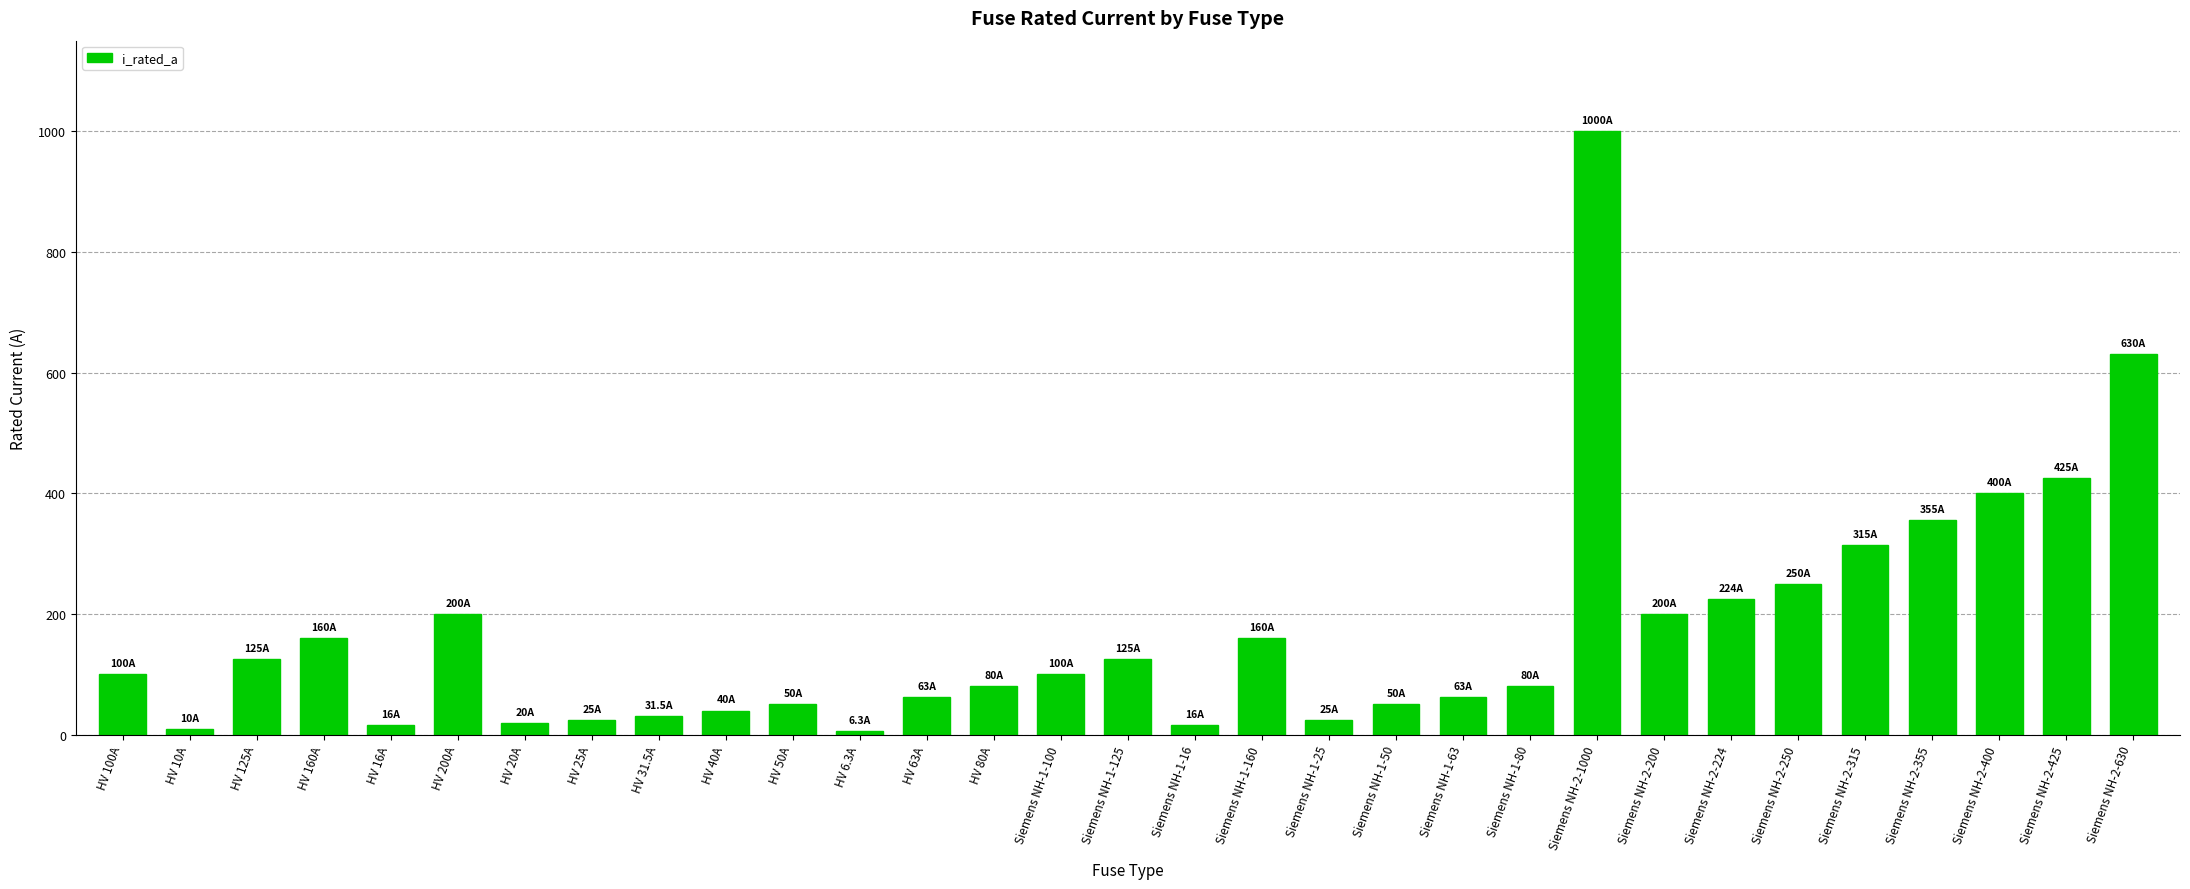

What is the label of the 4th bar from the left?

HV 160A